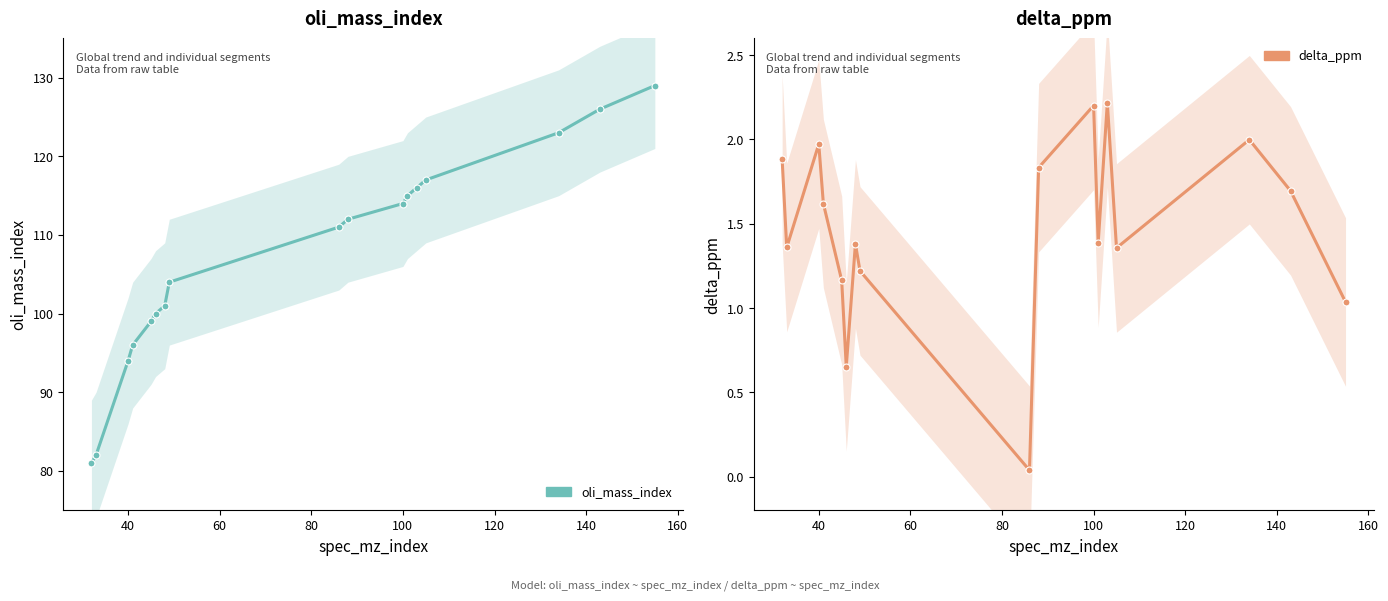

How many data points in oli_mass_index are above 111?

8